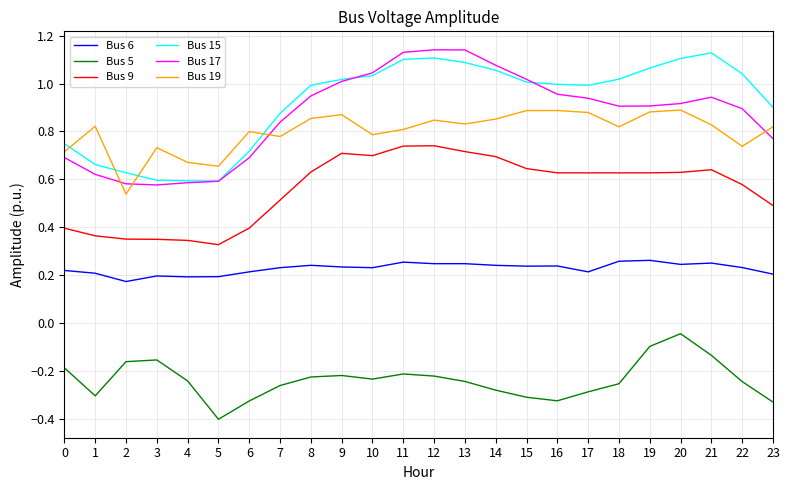

Is the value of Bus 19 at 14 greater than the value of Bus 15 at 23?

No